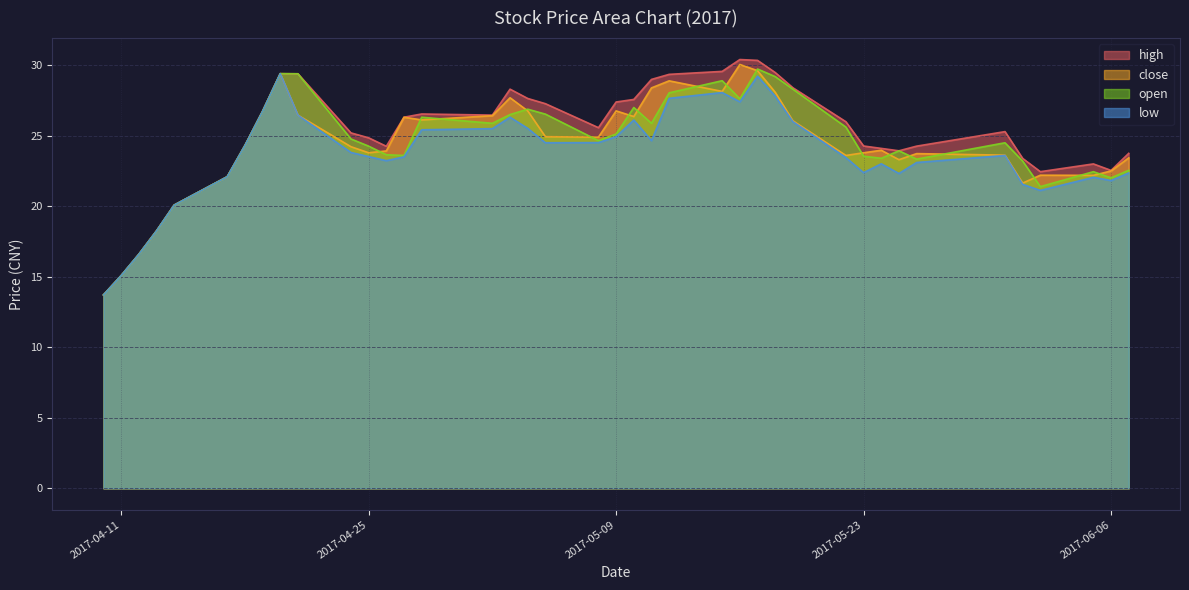

Between 2017-04-10 and 2017-05-16, which series saw the biggest shift?

high